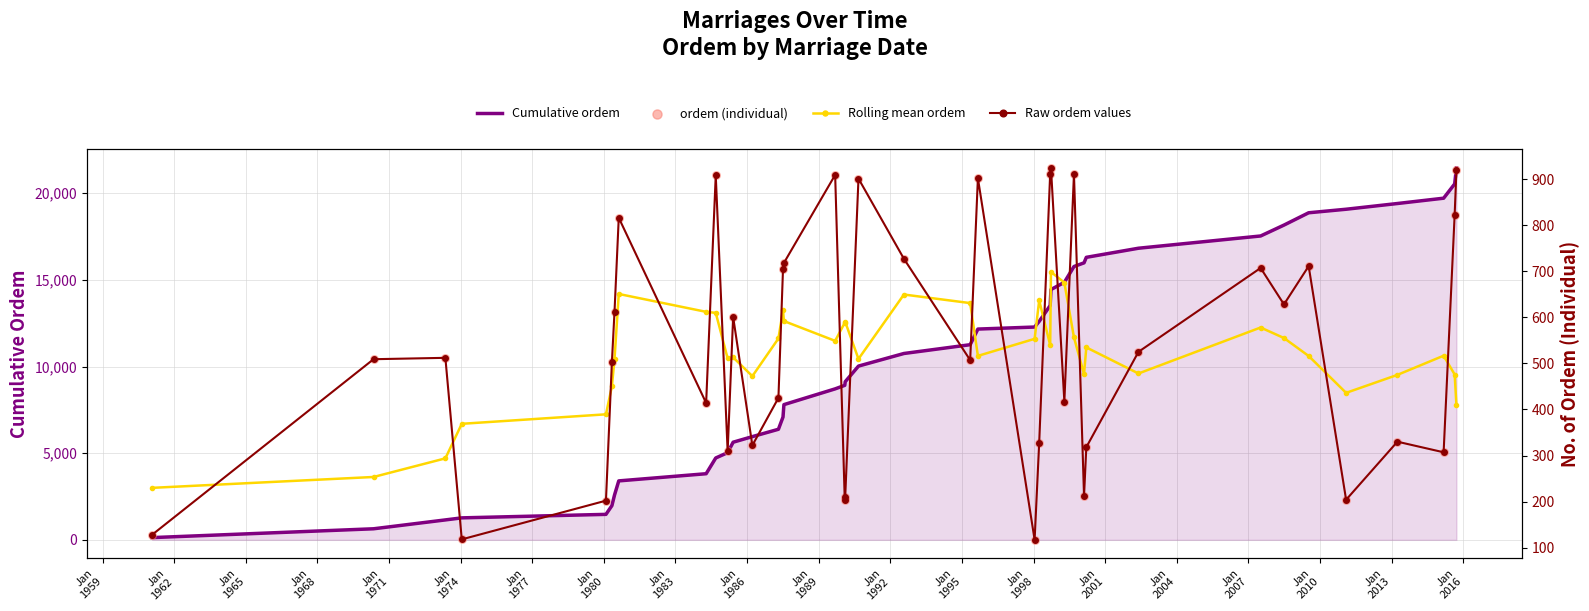

Which series reaches the maximum Y coordinate?

Cumulative ordem